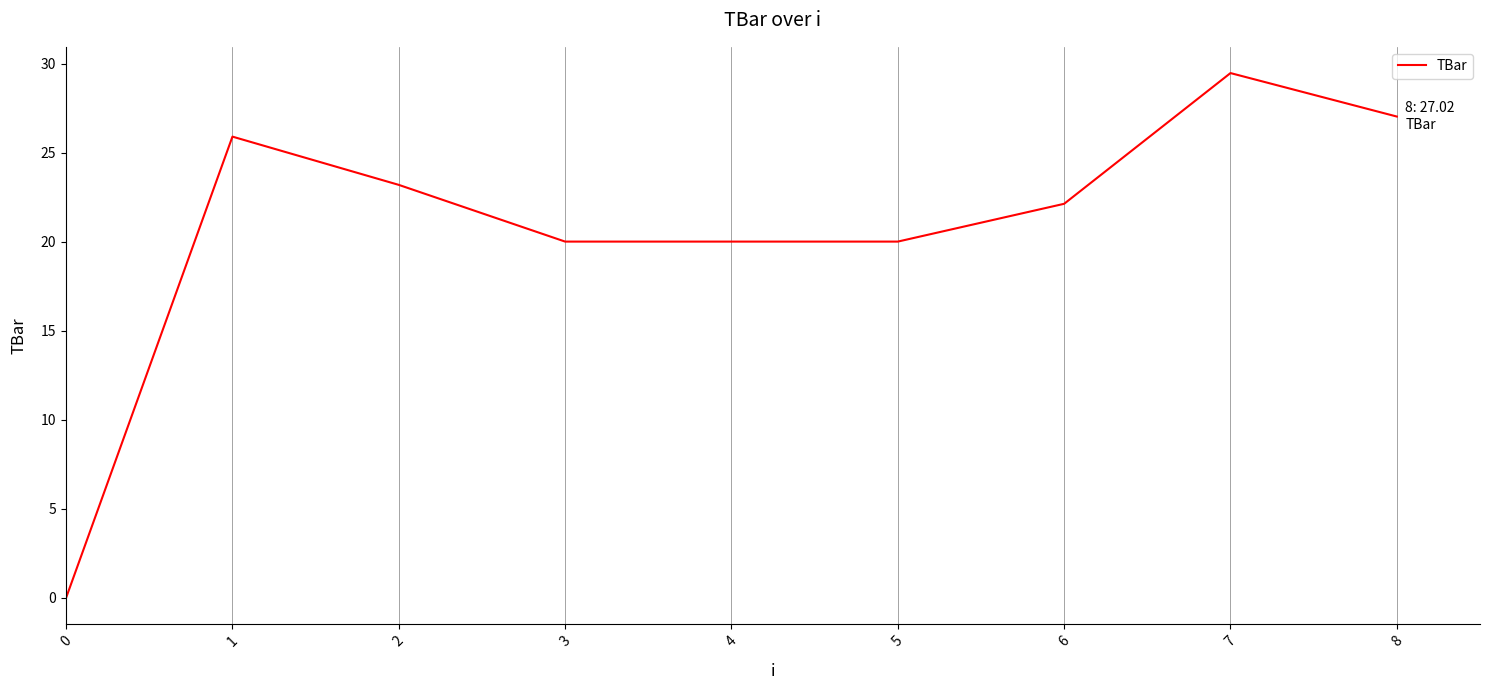

What is the approximate value at 5?

20.0